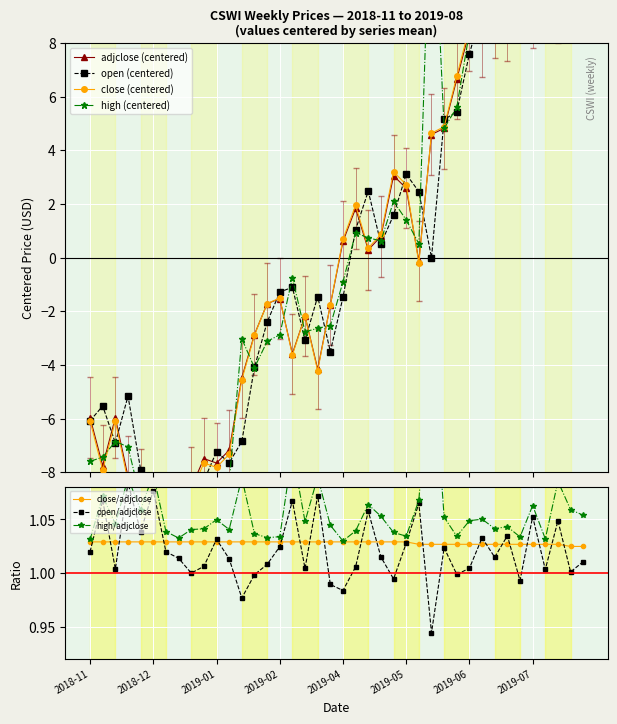

How many values in the open series exceed -1?

19